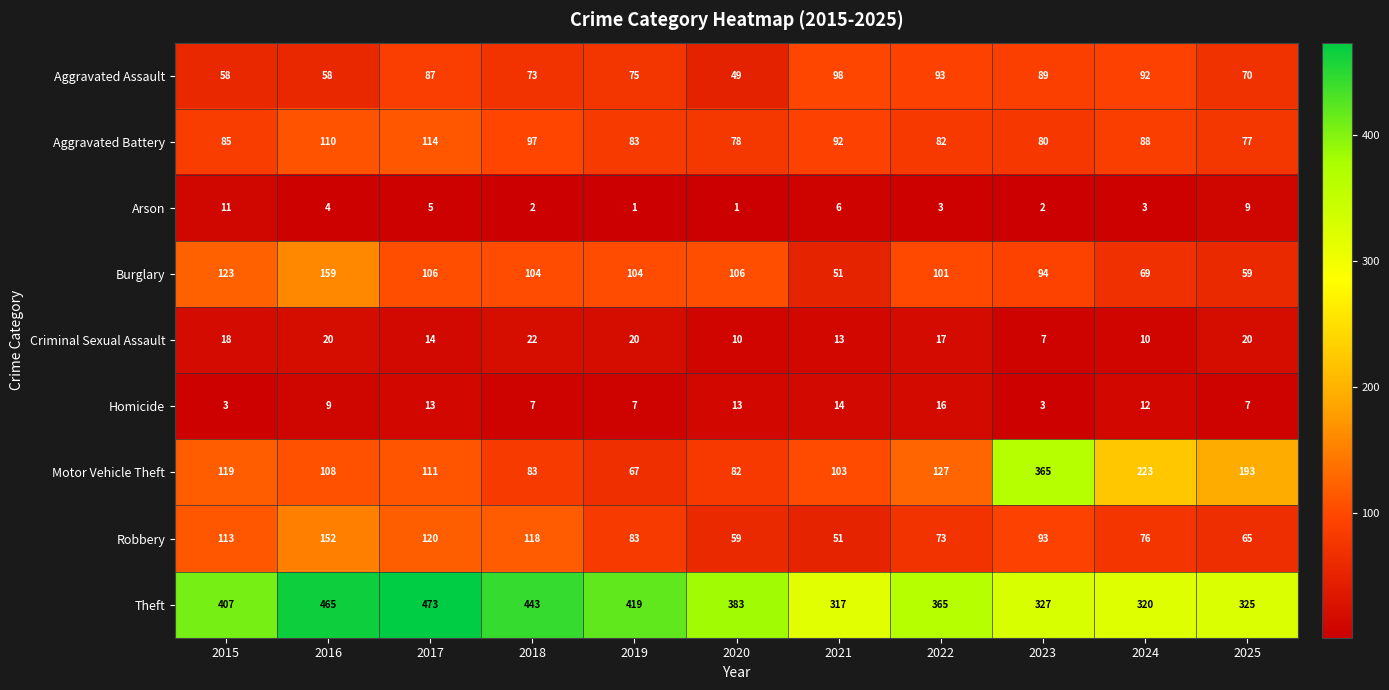

True or false: Criminal Sexual Assault has a value of 14 at 2024.

False